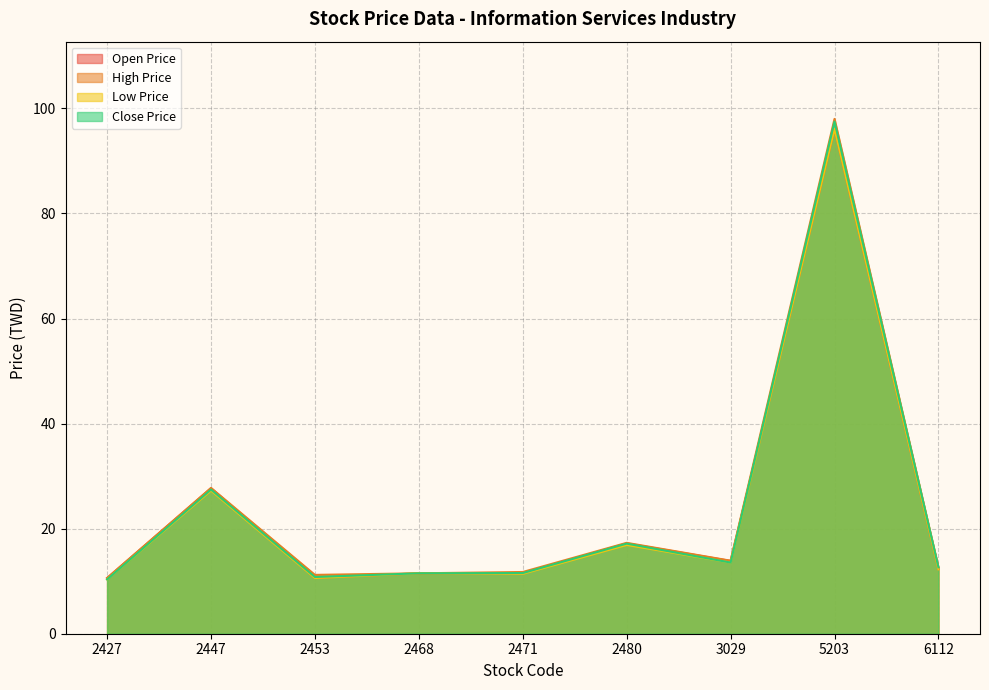

What value does the Low Price series have at 2447?

27.2